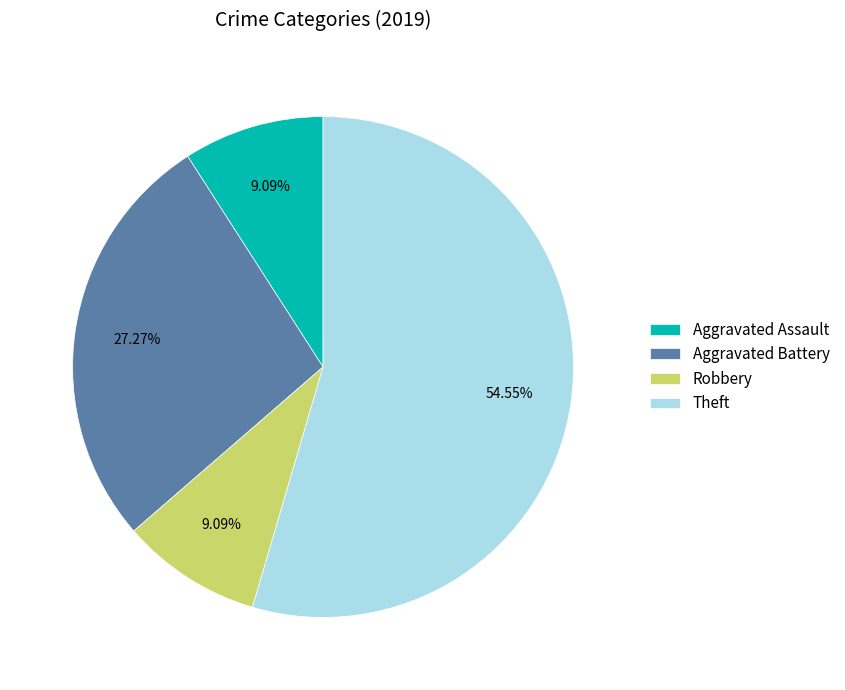

How many segments does this pie chart have?

4